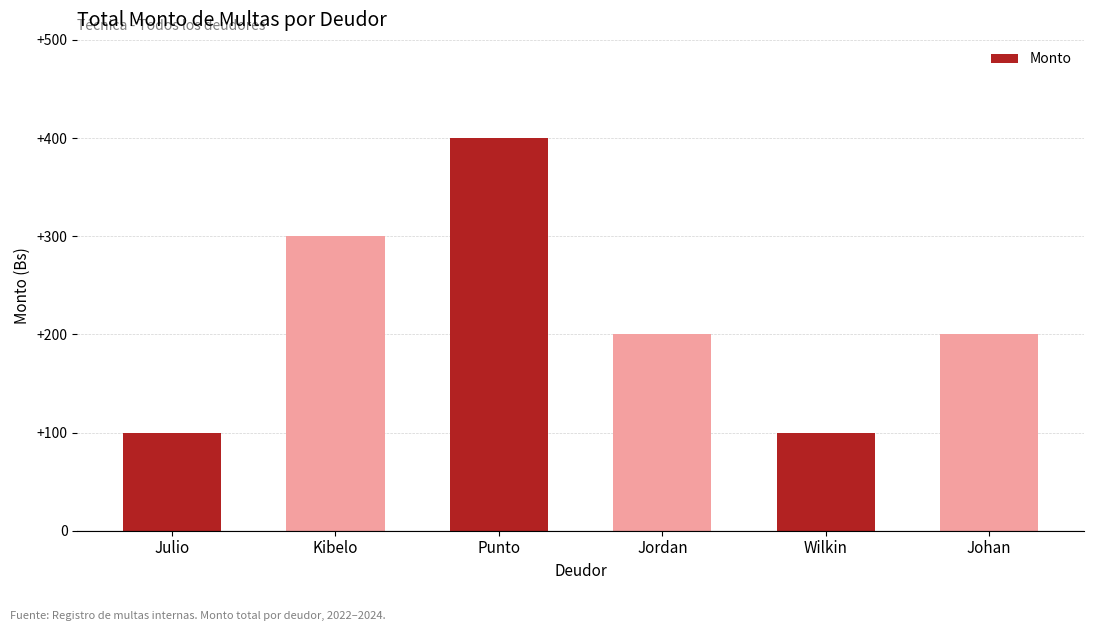

Which category has the highest value across all series?

Punto